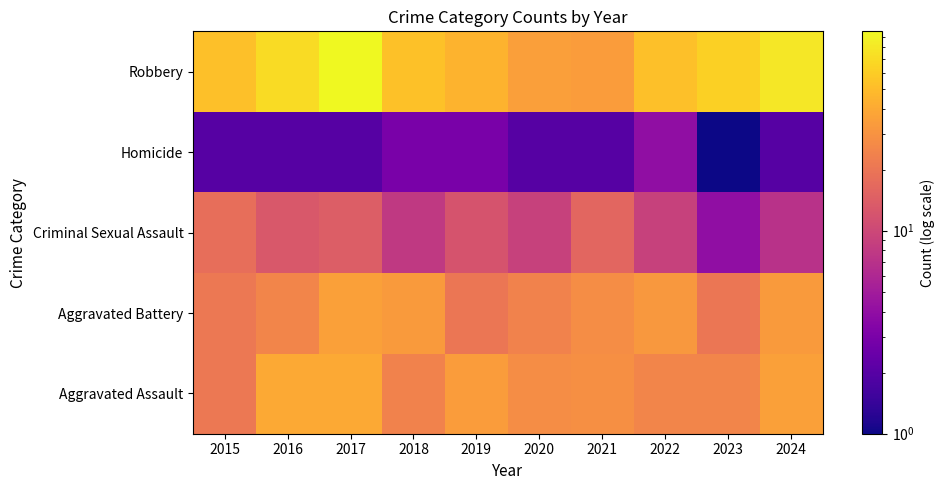

Reading right to left, extract all data points from this chart.

Aggravated Assault: 2024=36	2023=25	2022=25	2021=29	2020=28	2019=34	2018=24	2017=40	2016=40	2015=21
Aggravated Battery: 2024=33	2023=20	2022=32	2021=28	2020=24	2019=20	2018=33	2017=36	2016=25	2015=21
Criminal Sexual Assault: 2024=7	2023=4	2022=9	2021=16	2020=9	2019=12	2018=8	2017=14	2016=13	2015=18
Homicide: 2024=2	2023=1	2022=4	2021=2	2020=2	2019=3	2018=3	2017=2	2016=2	2015=2
Robbery: 2024=80	2023=62	2022=52	2021=34	2020=35	2019=45	2018=53	2017=96	2016=70	2015=52